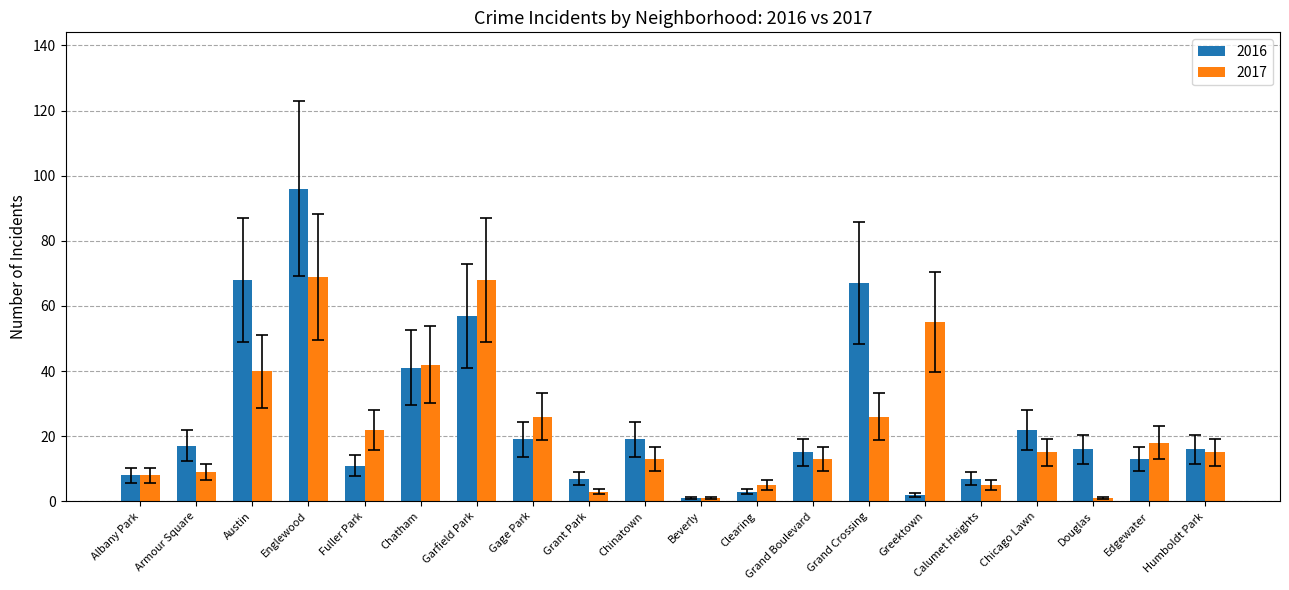

What is the sum of all 2017 values?

454